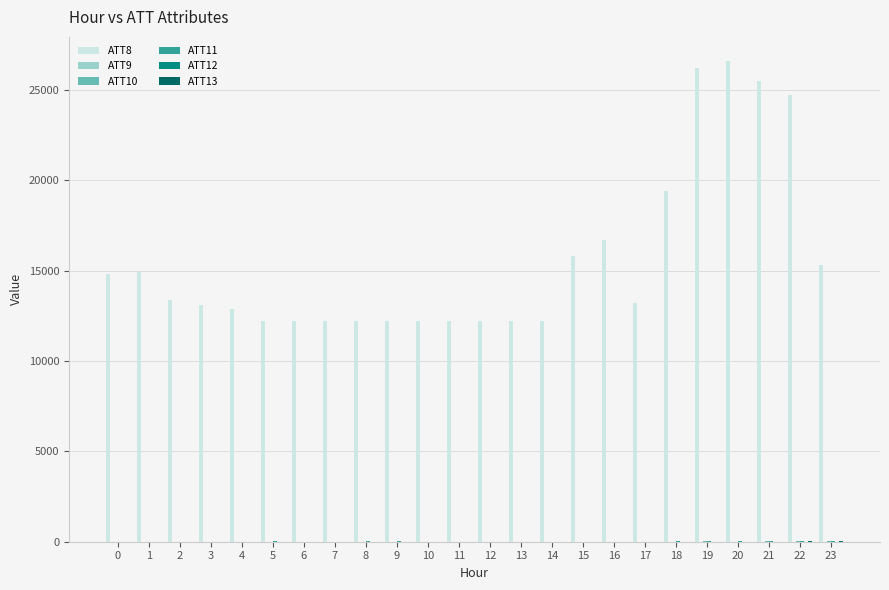

Which series has the largest total across all categories?

ATT8